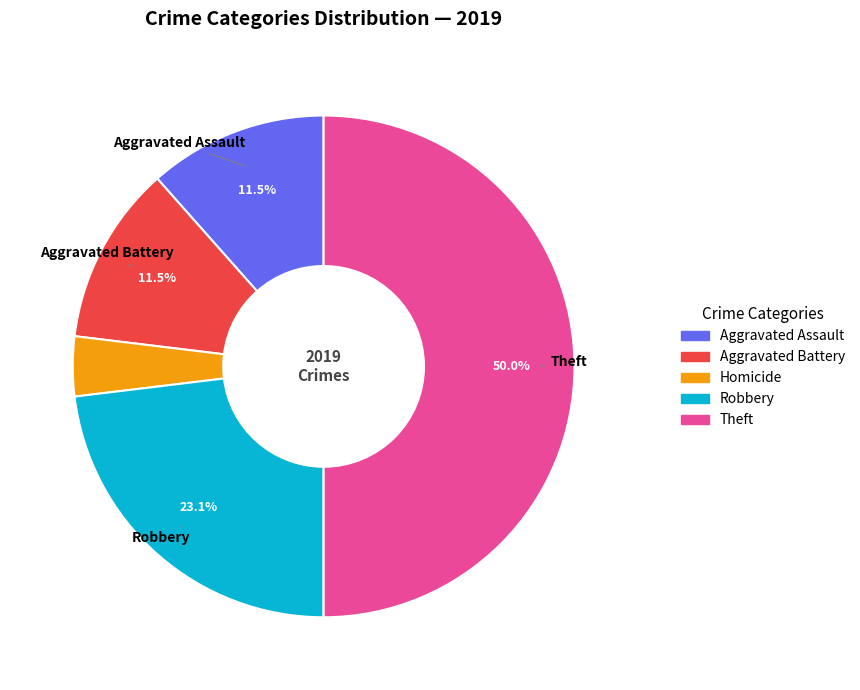

What percentage is NOT represented by Robbery?

76.9%